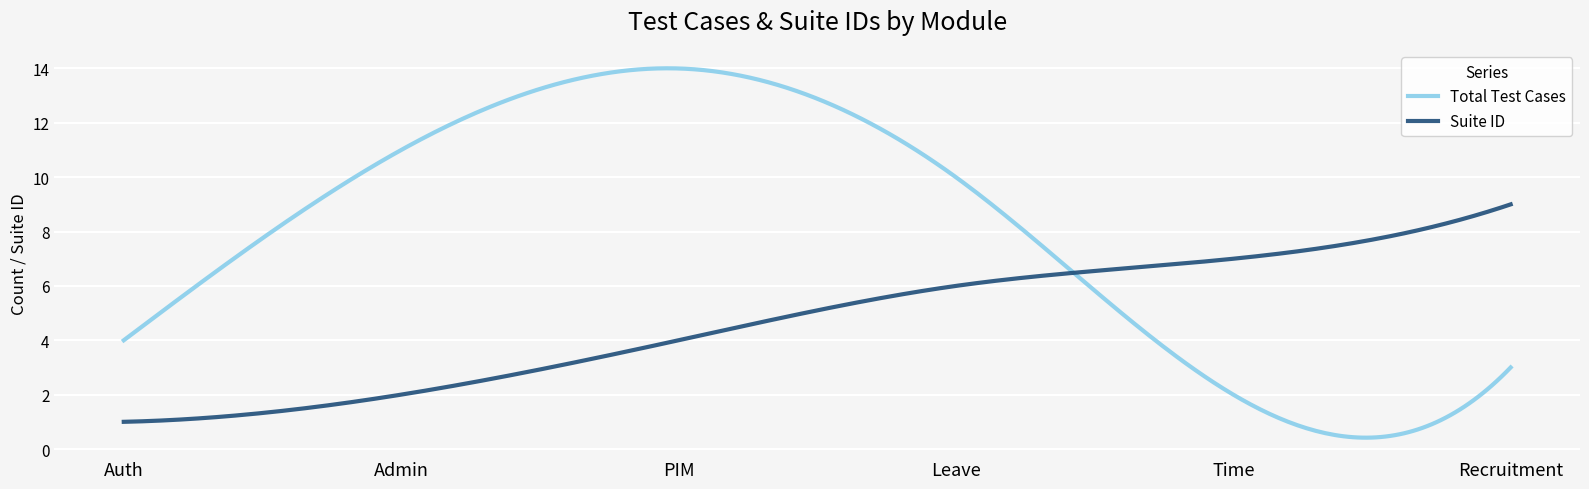

What is the minimum value shown in the chart?

0.4